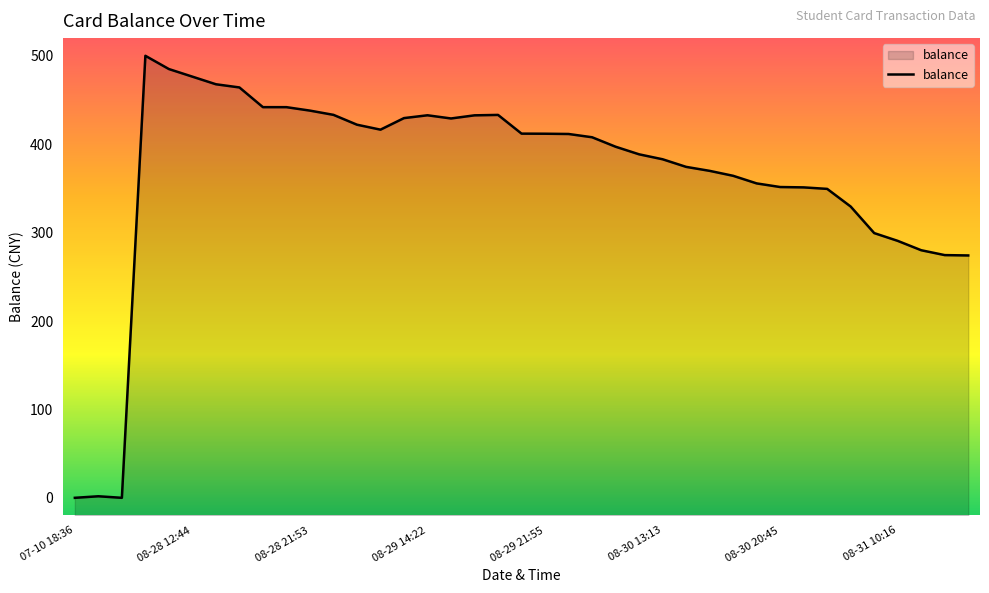

How many values are below 407?

19